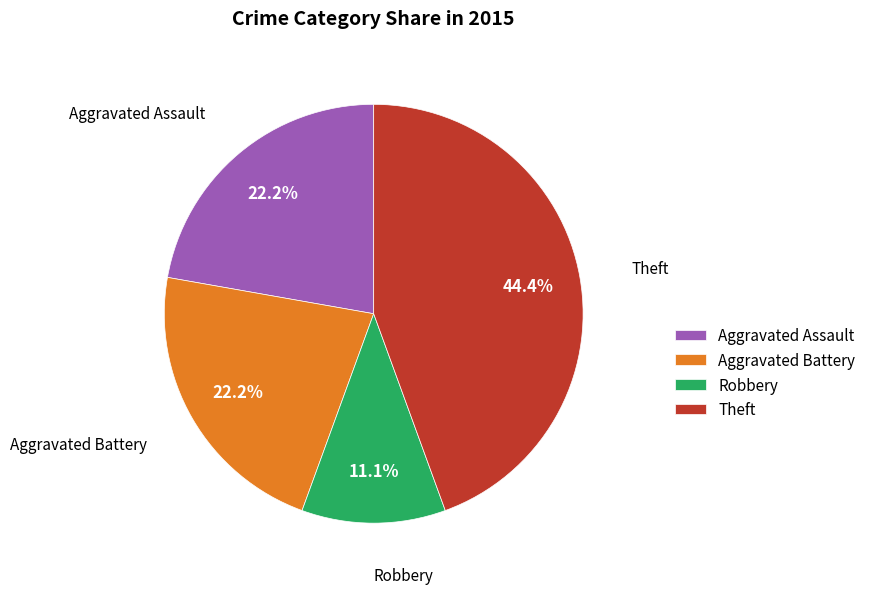

To the nearest percent, what is the average slice percentage?

25%